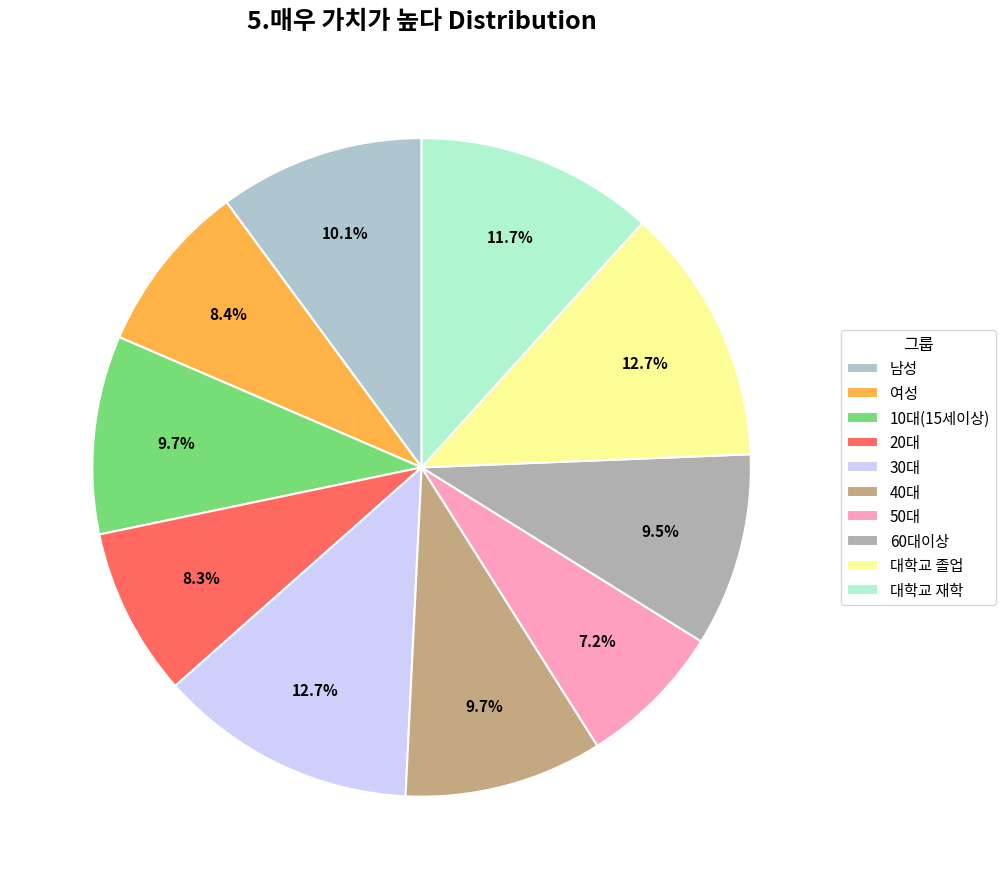

Is there any slice that represents more than half of the pie?

No